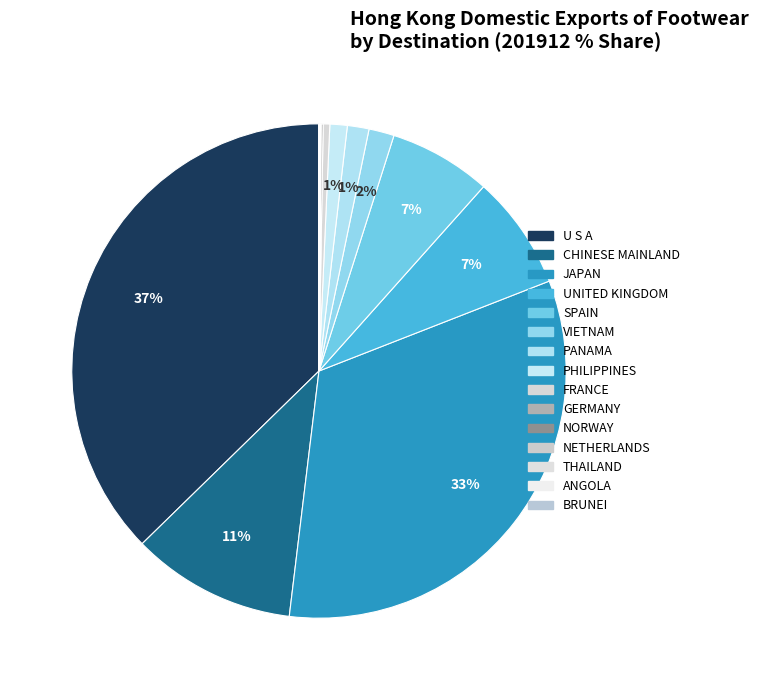

Which category has the biggest portion of the pie?

U S A